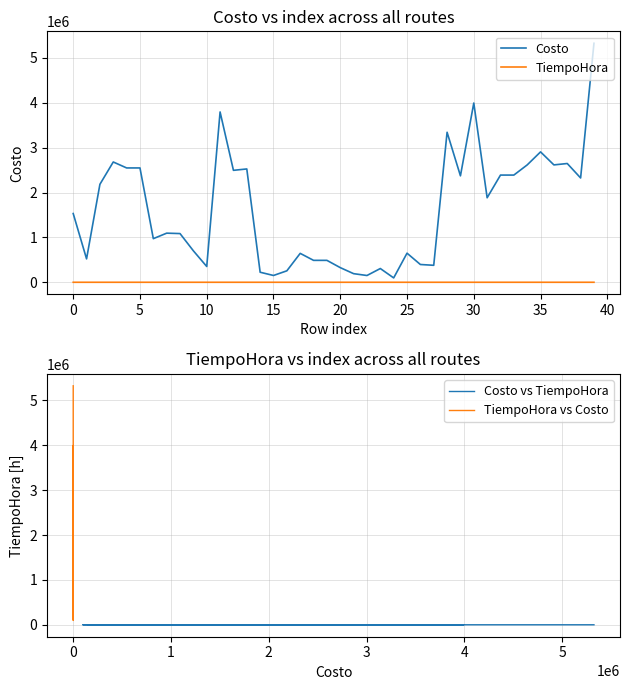

List the series in order of their peak value, highest first.

Costo, TiempoHora vs Costo, TiempoHora, Costo vs TiempoHora